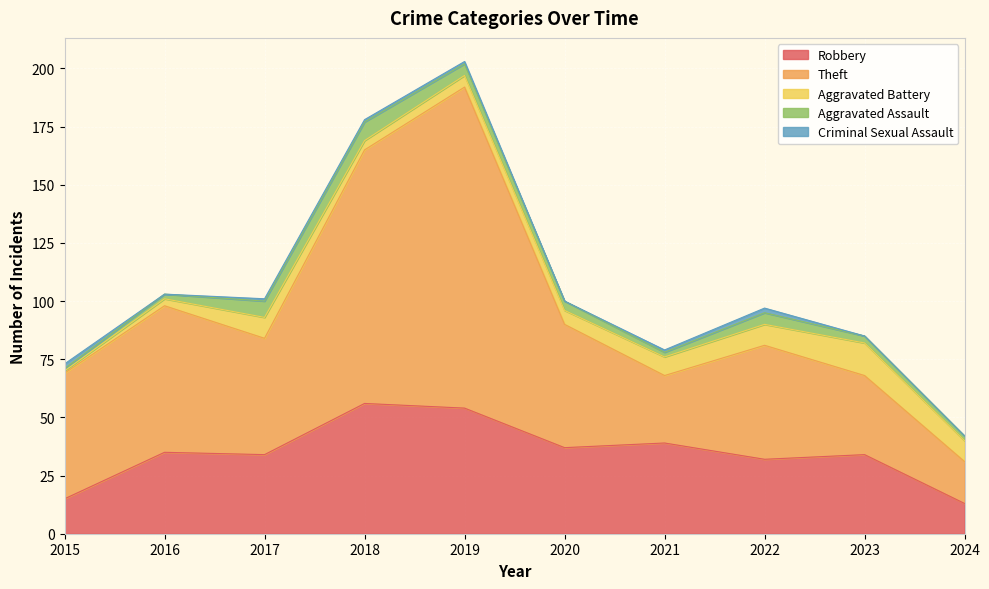

Which series has the largest total across all categories?

Theft